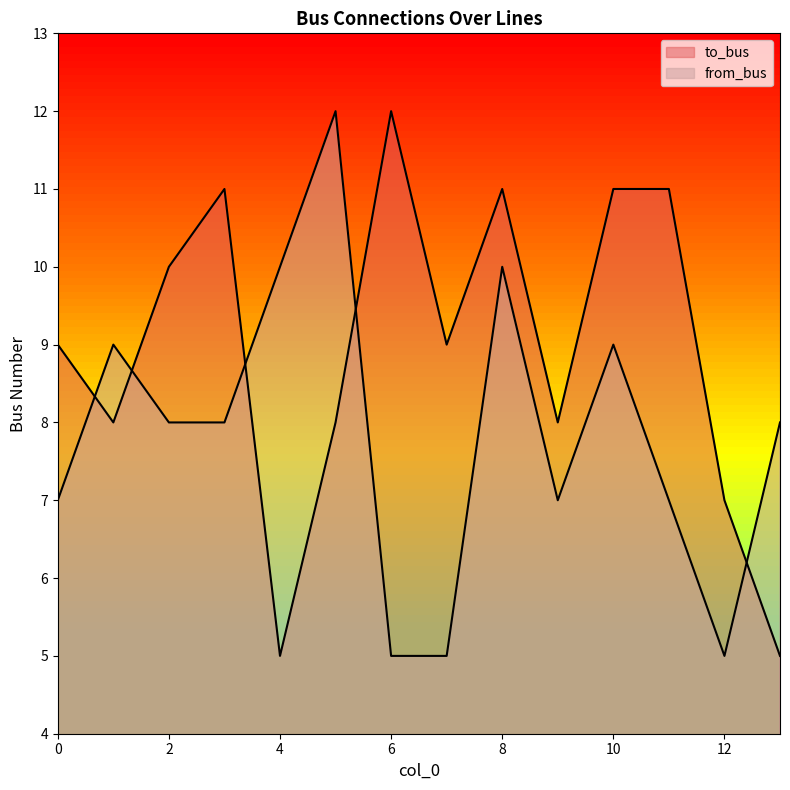

At which category is the sum across all series the highest?

8